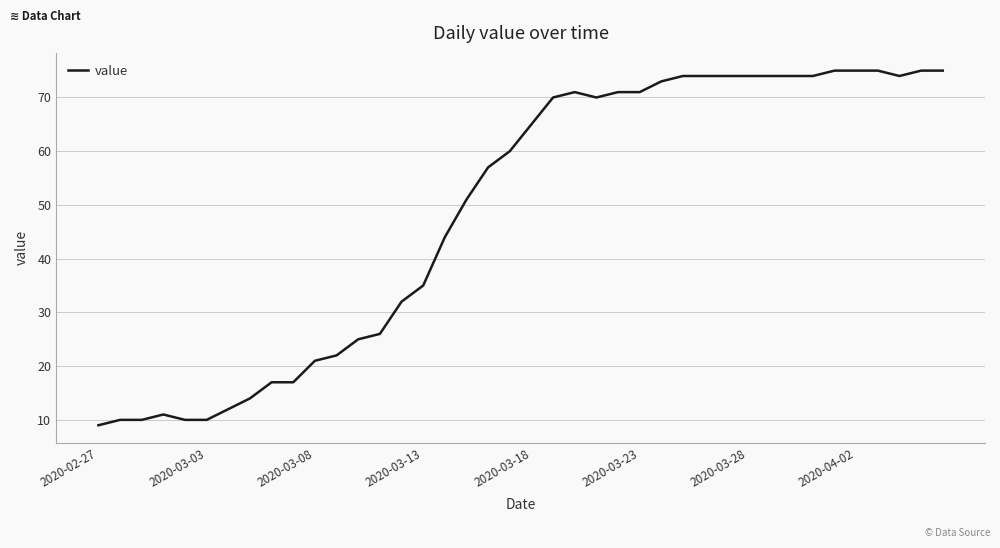

Does the chart display data point markers on the line(s)?

No